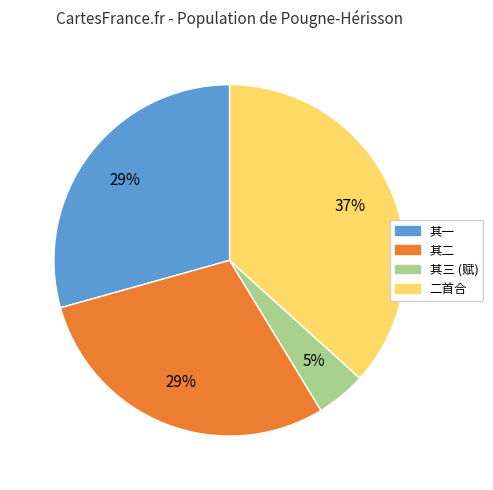

To the nearest percent, what is the average slice percentage?

25%